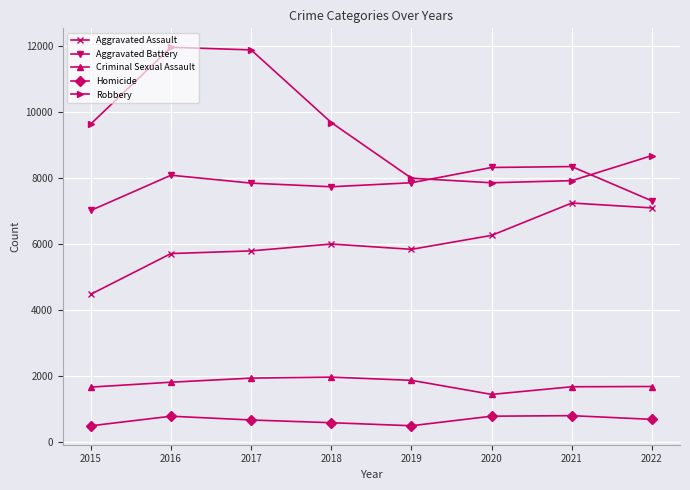

The value of Aggravated Assault at 2017 is 5793. True or false?

True